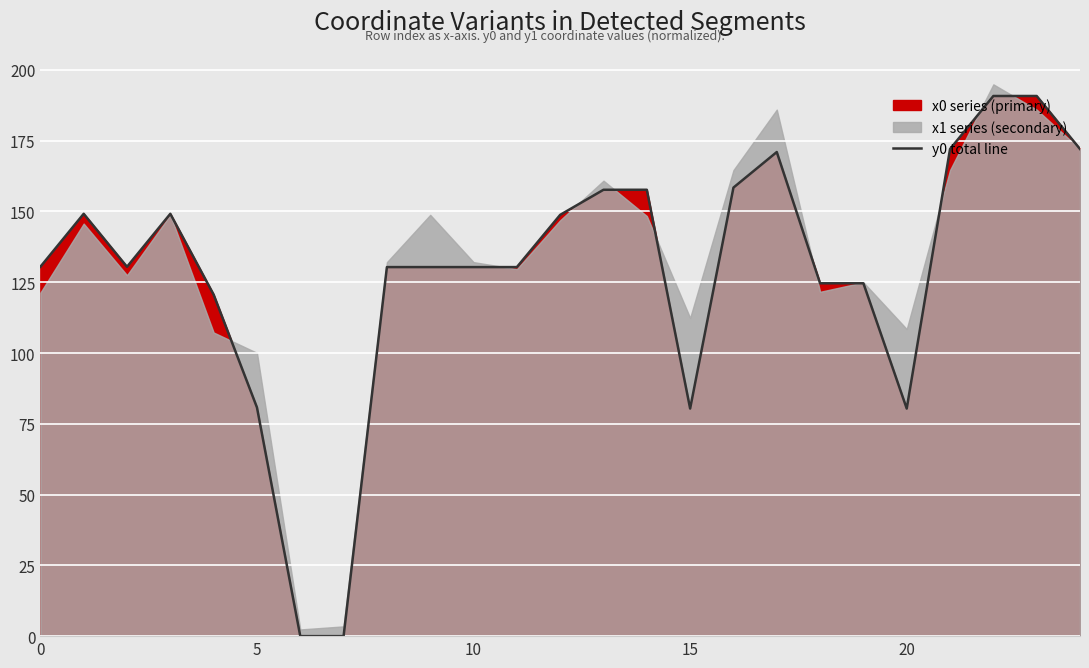

What is the highest value of the y0 total line series?

190.8